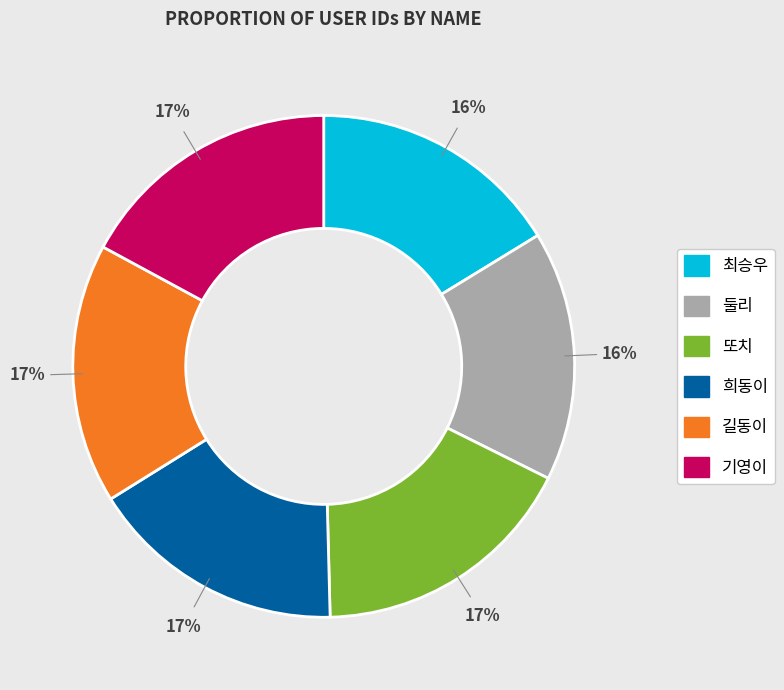

True or false: 희동이 accounts for 31% of the total.

False